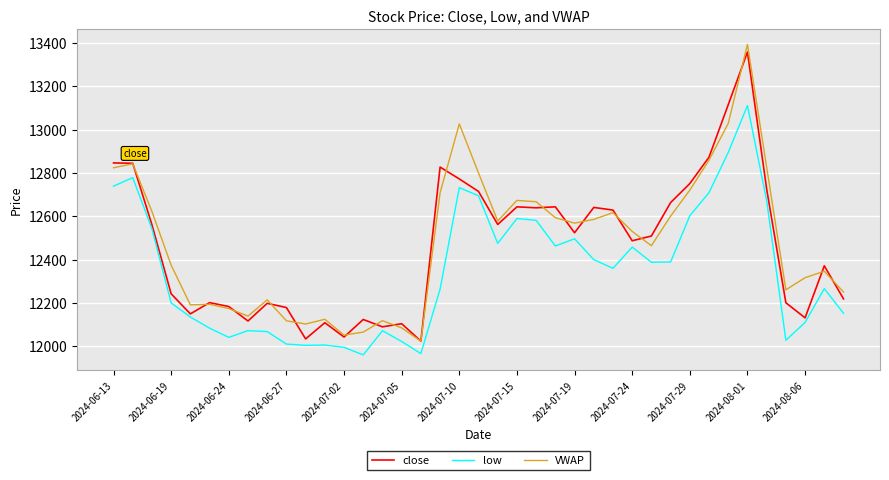

What is the greatest value displayed?

13394.3